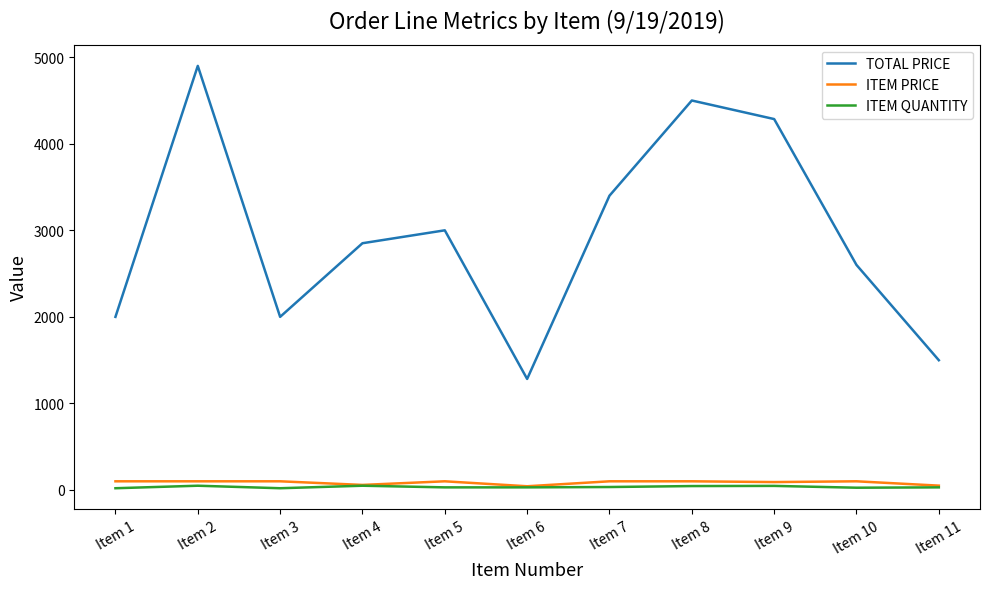

True or false: ITEM QUANTITY and TOTAL PRICE intersect in this chart.

False